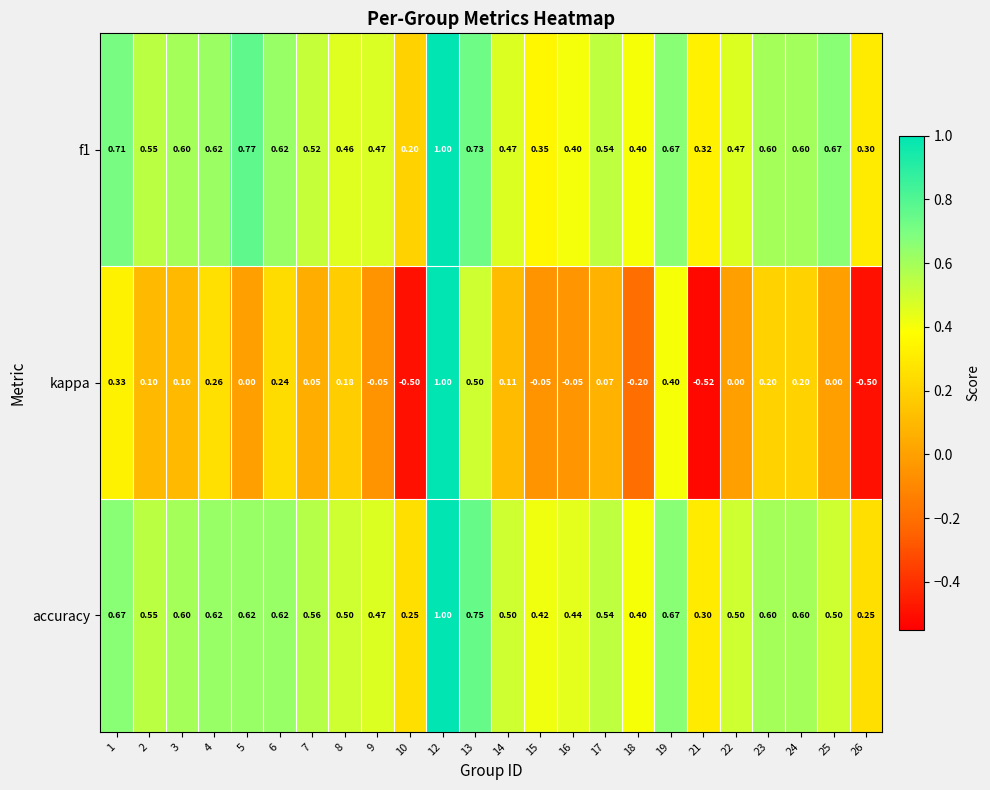

Is the value of f1 at 17 greater than the value of accuracy at 23?

No